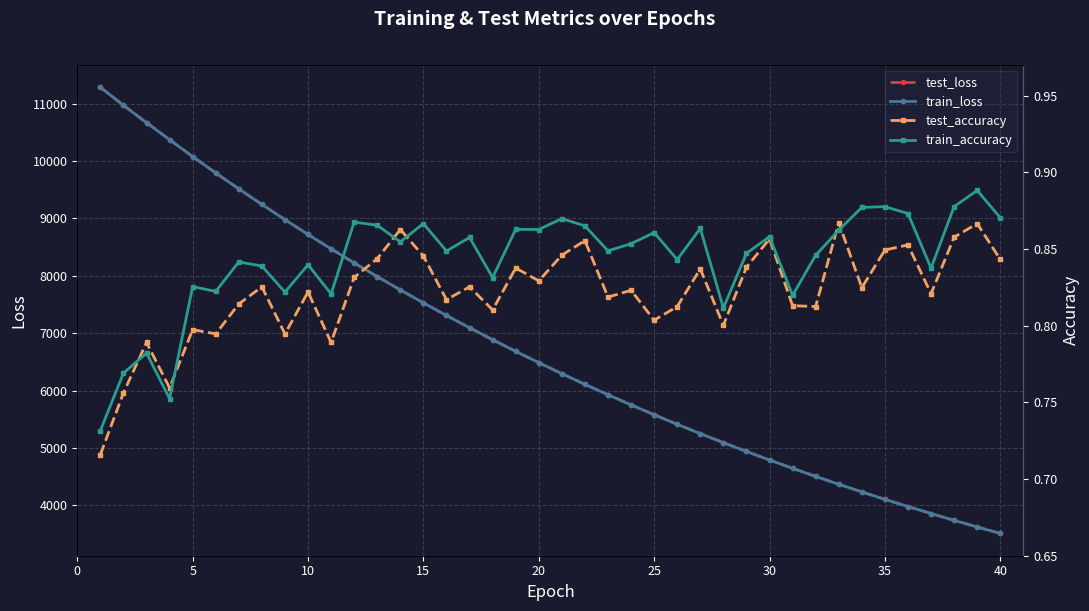

Which series has the largest total across all categories?

test_loss